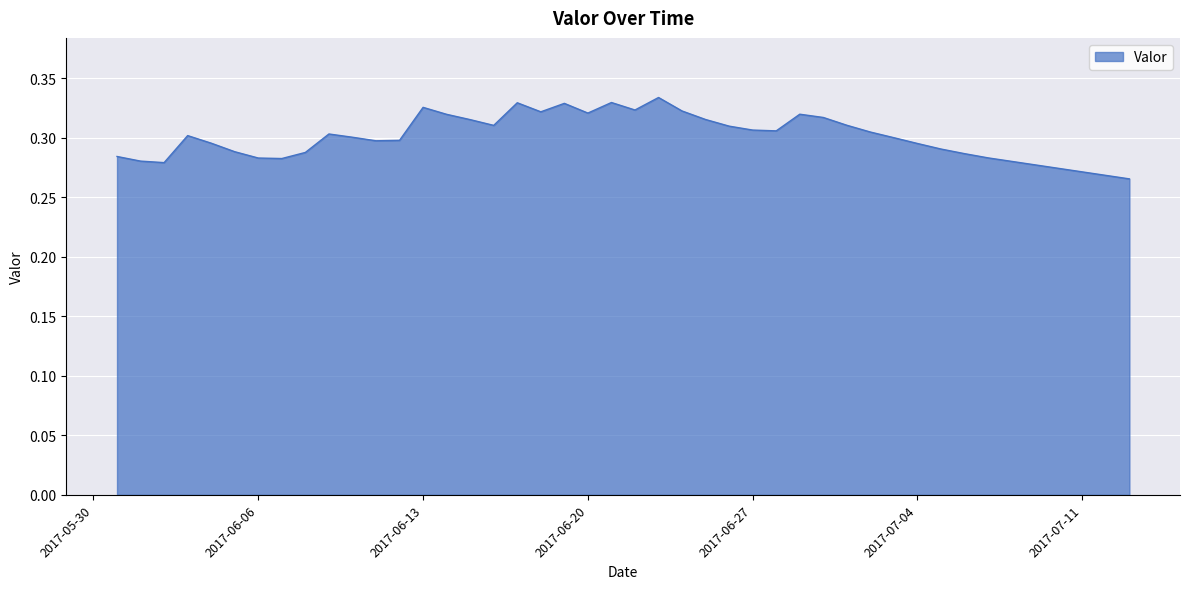

Does the chart have visible grid lines?

Yes